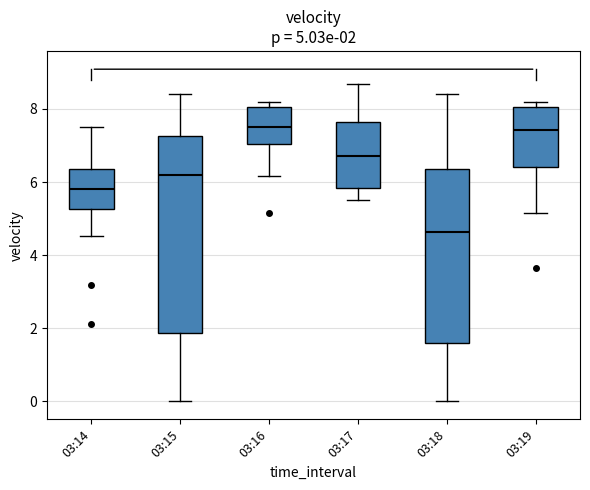

Which box is the tallest, from its lower edge to its upper edge?

03:15